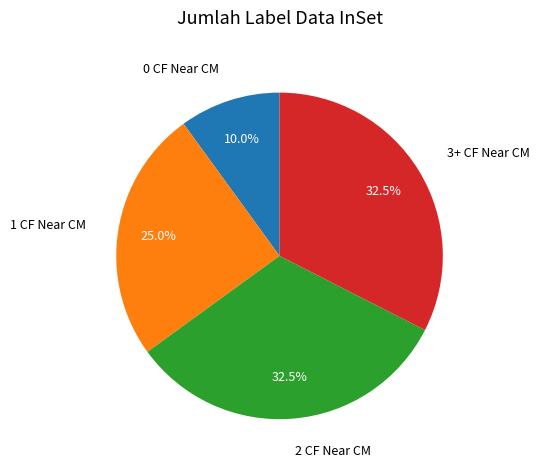

How many segments does this pie chart have?

4